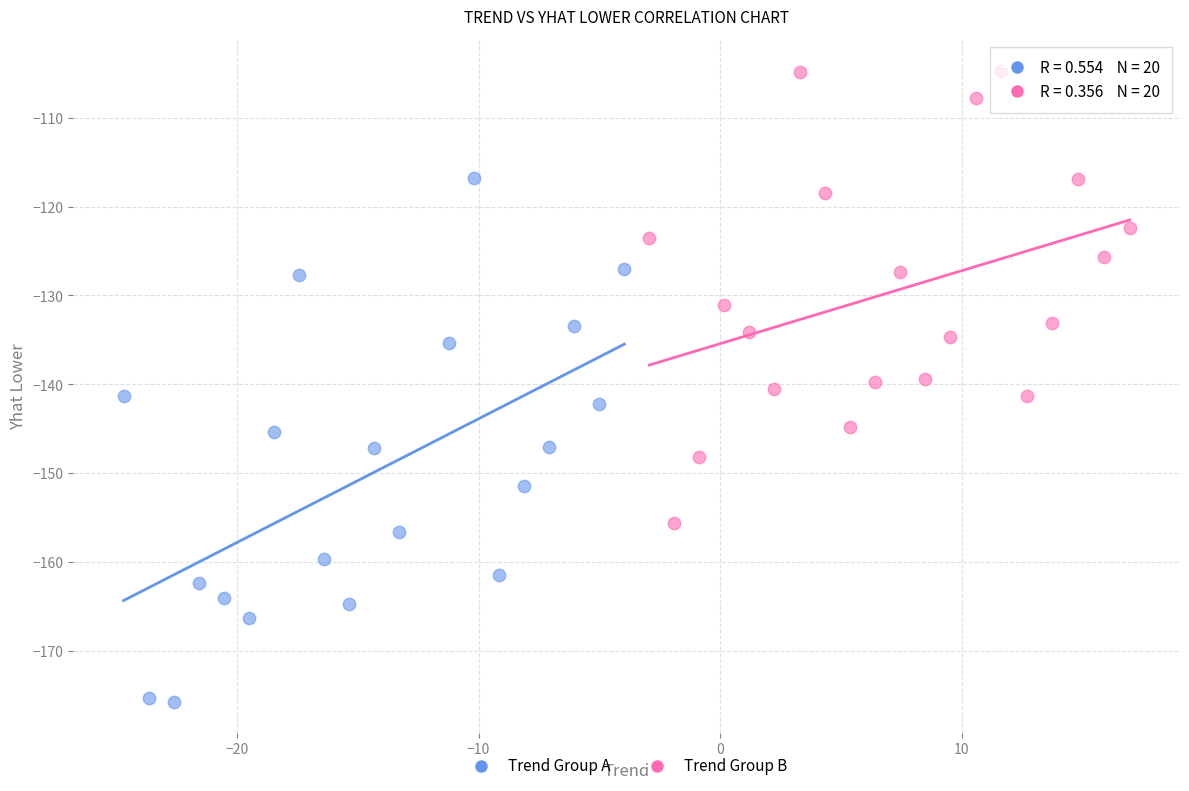

Which series contains the highest Y value?

Trend Group B